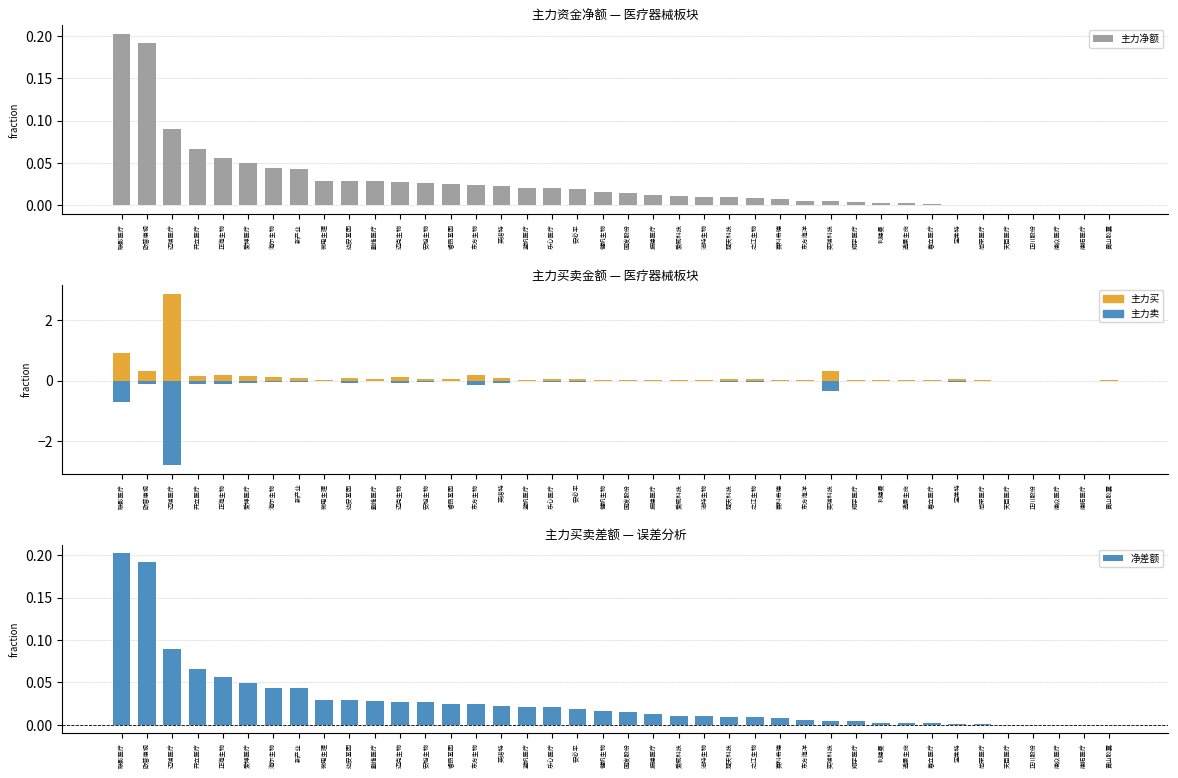

What position from the left is 海尔生物?

7